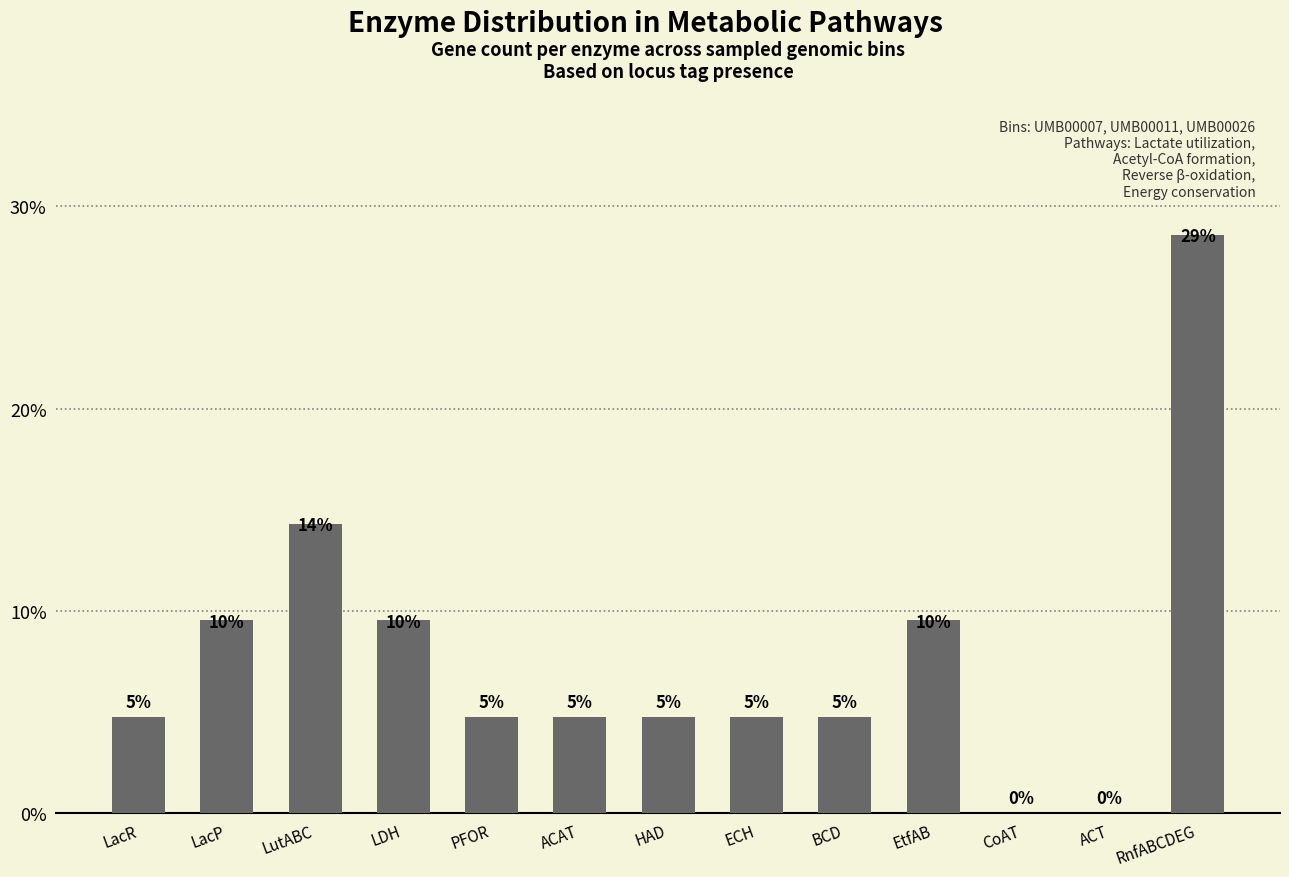

Where is the data nearest to the value 14?

LutABC